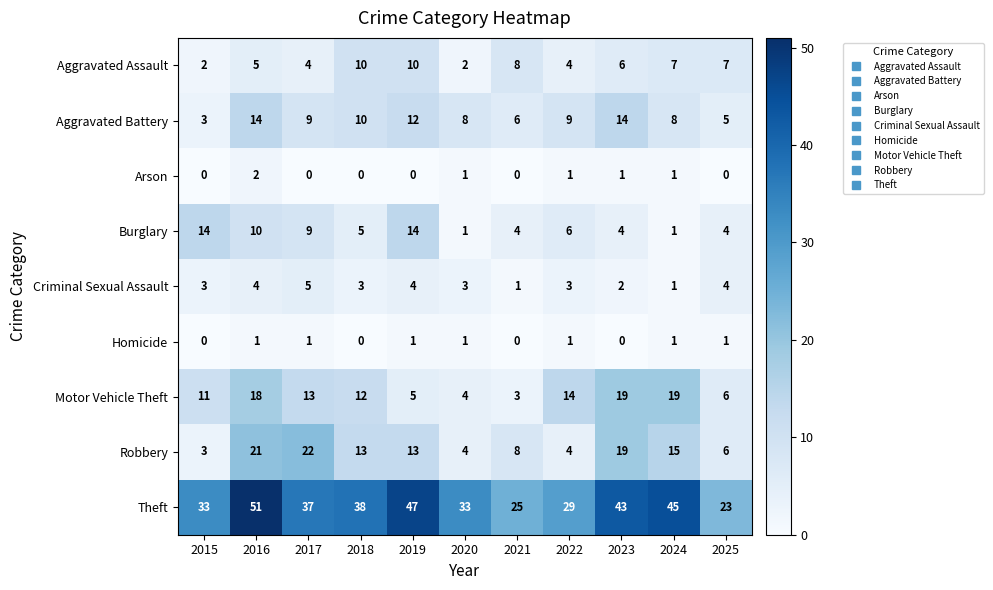

At which label does Aggravated Battery first exceed 9?

2016